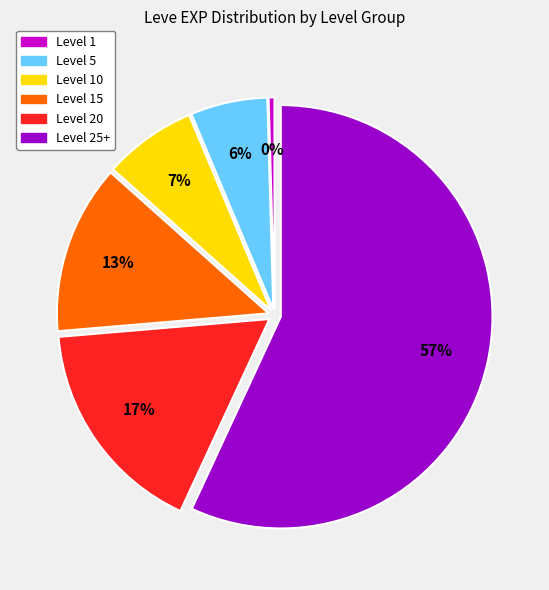

To the nearest percent, what is the difference between the Level 5 and Level 25+ slice percentages?

51%